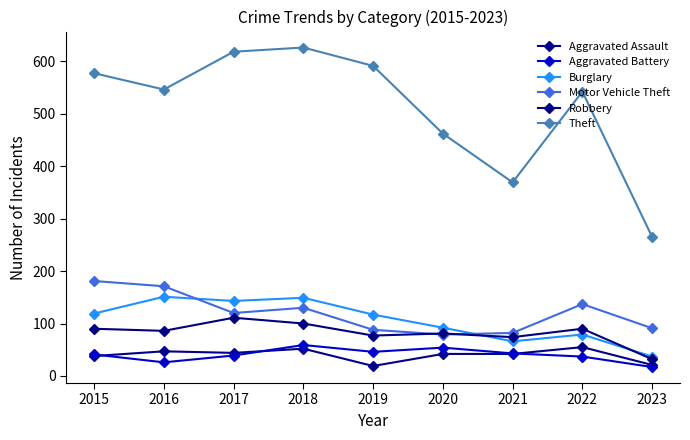

What is the difference between the highest and lowest values at 2023?

248